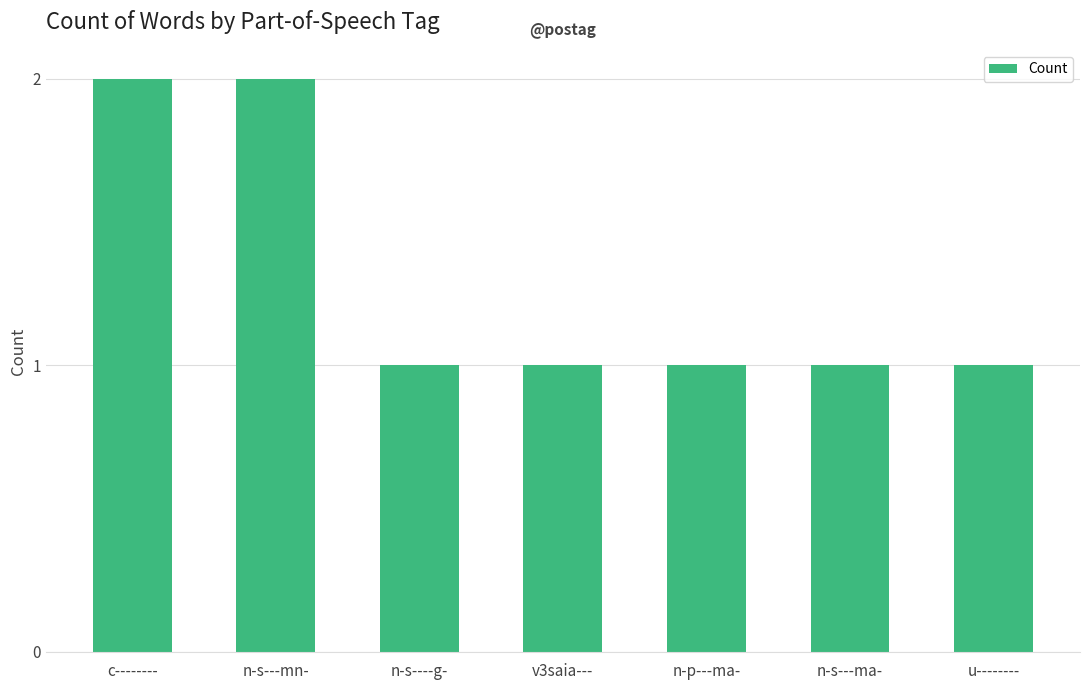

Reading right to left, extract all data points from this chart.

u--------=1	n-s---ma-=1	n-p---ma-=1	v3saia---=1	n-s----g-=1	n-s---mn-=2	c--------=2